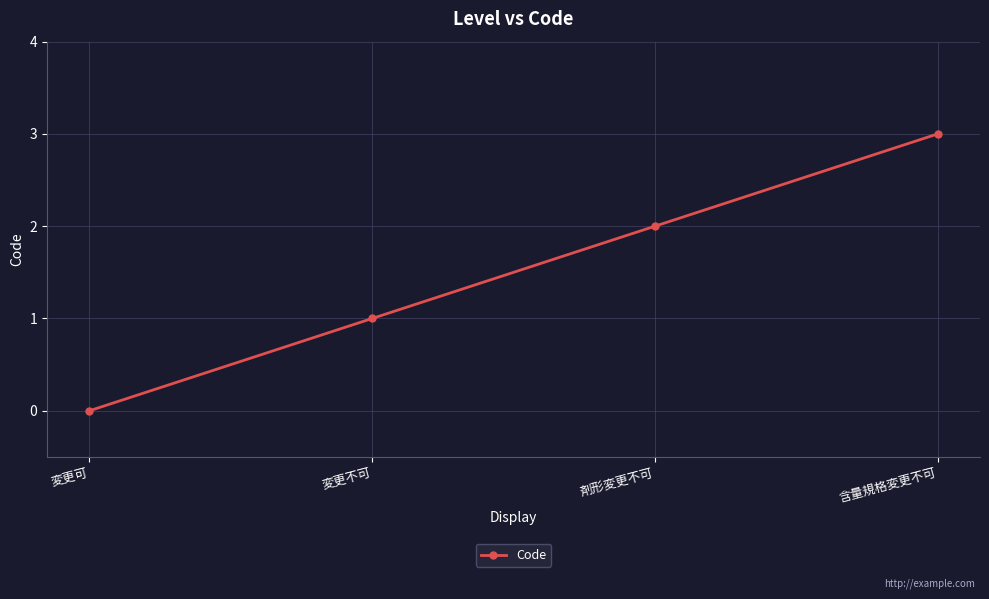

Rank the categories by value from highest to lowest.

含量規格変更不可, 剤形変更不可, 変更不可, 変更可